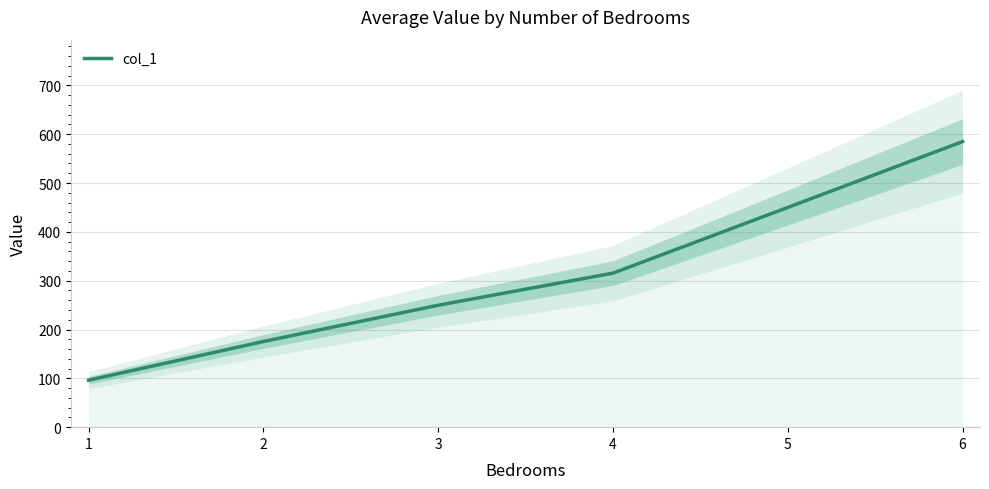

At which category does the chart reach its minimum across all series?

1